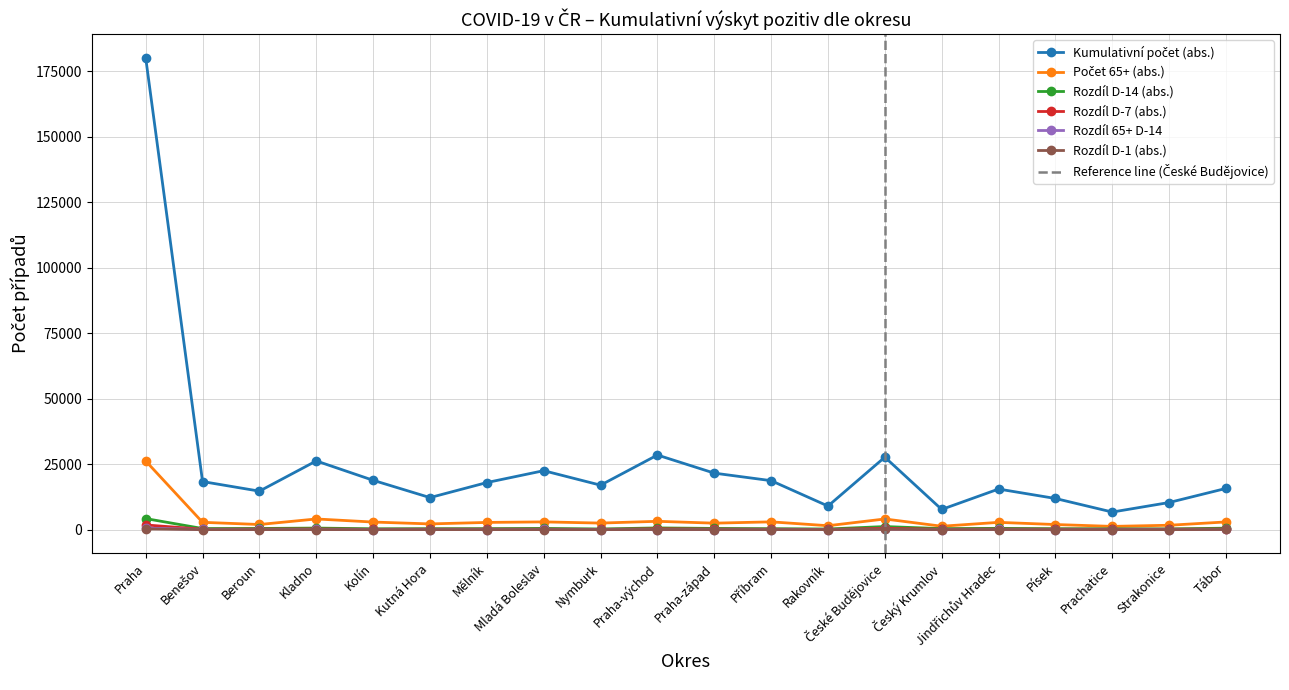

What position from the right is Praha-východ?

11